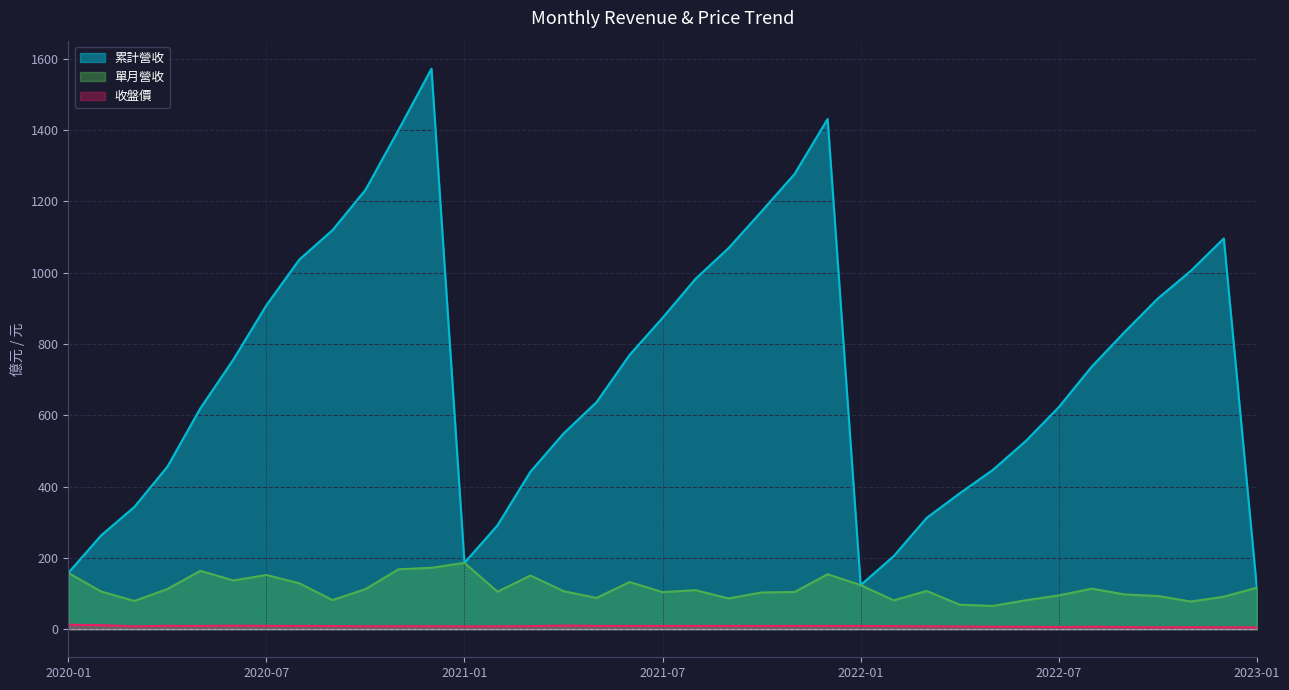

Is the value of 累計營收 at 2021-10 greater than the value of 單月營收 at 2020-07?

Yes